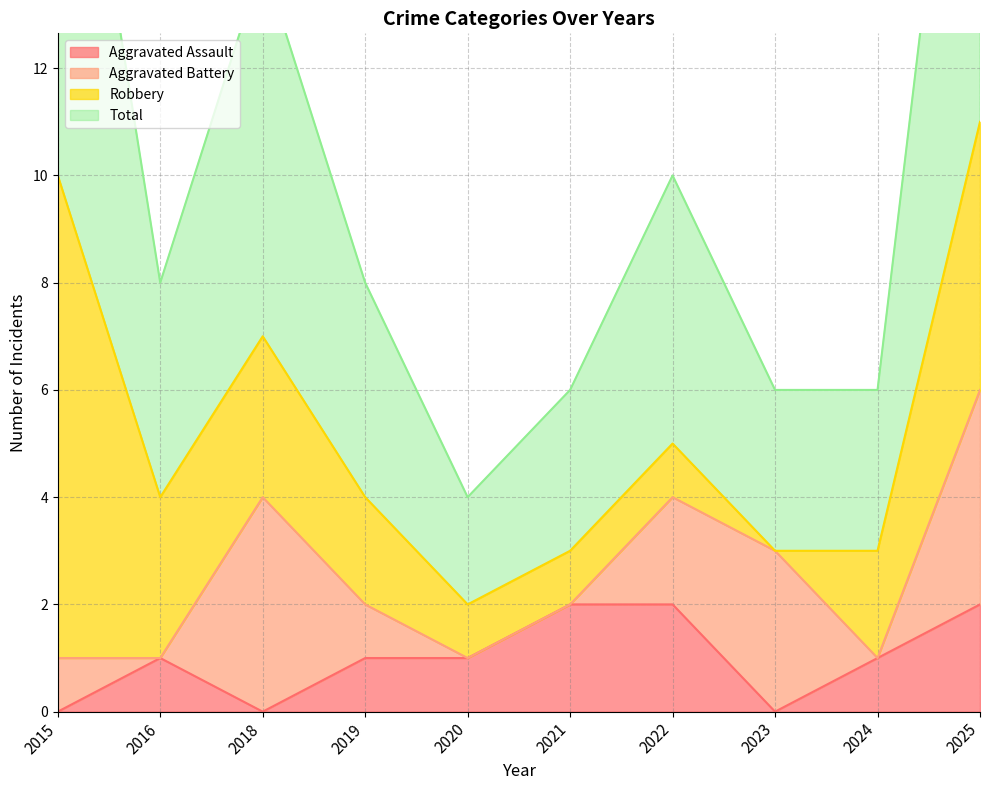

The Aggravated Assault series shows 0 at 2015. True or false?

True